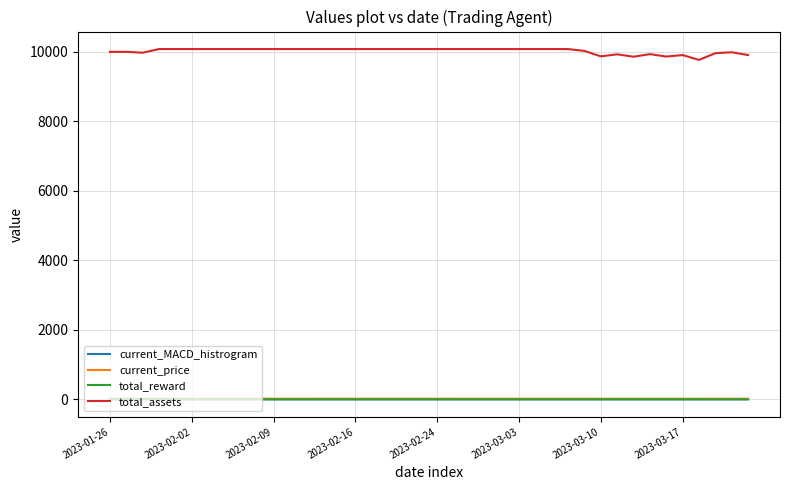

What is the maximum value shown in the chart?

10079.9